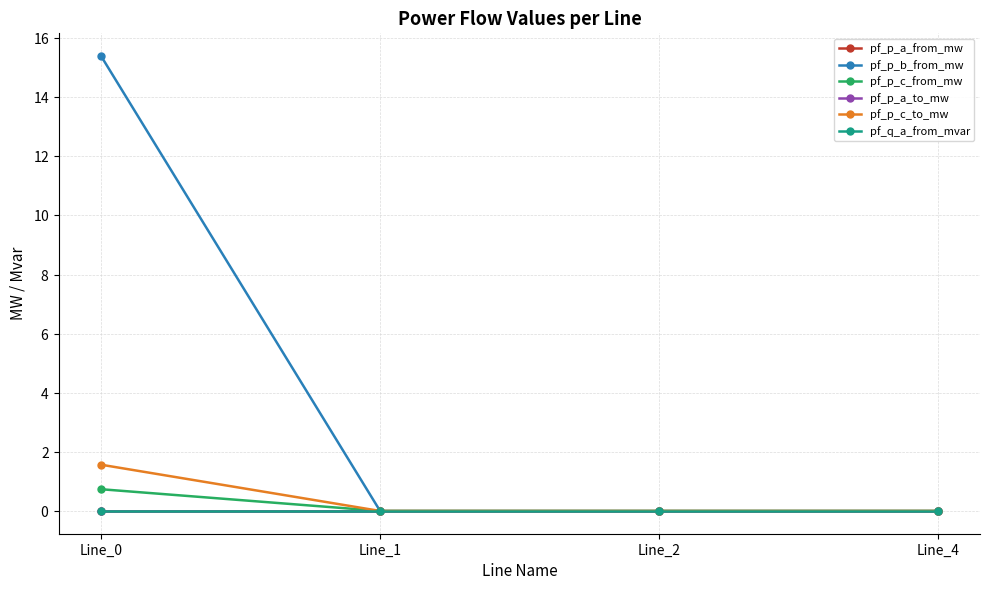

The pf_p_a_to_mw series shows -0.0 at Line_0. True or false?

True